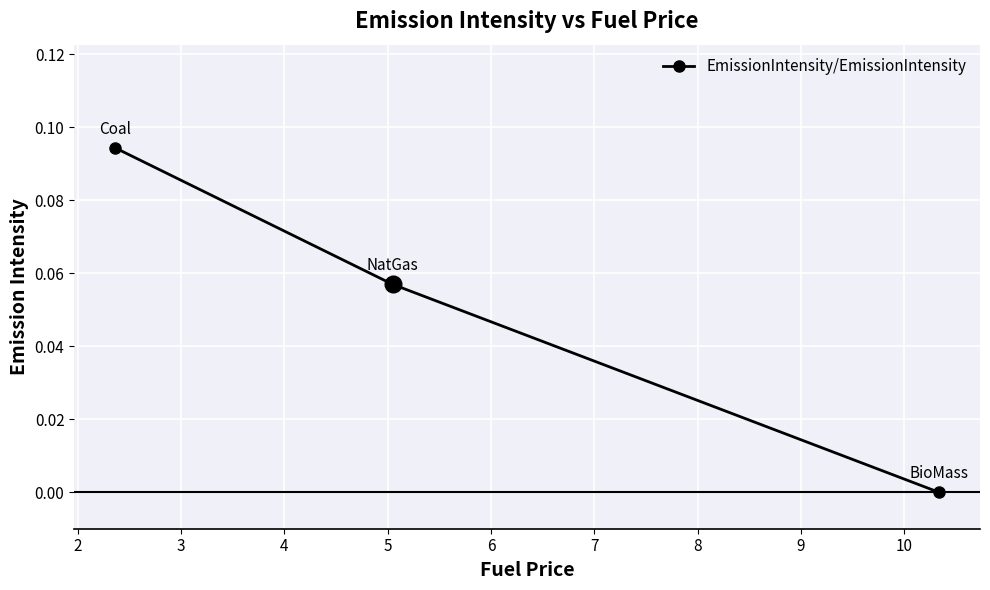

What is the value of the 2nd point from the left?

0.1